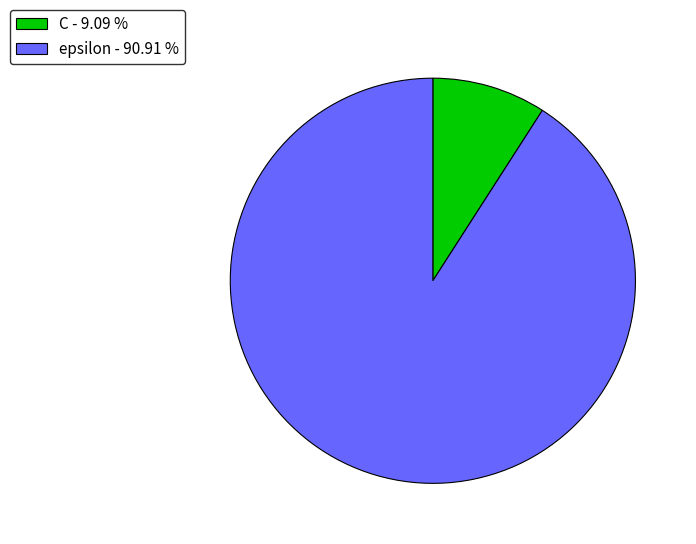

True or false: epsilon accounts for 98% of the total.

False